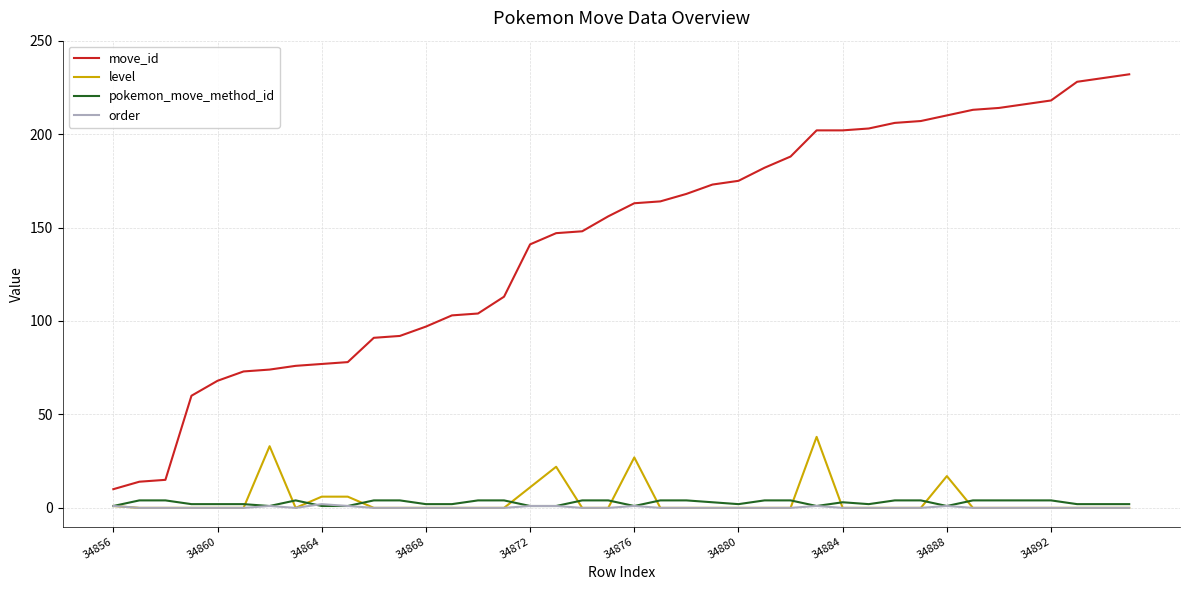

What is the highest value of the level series?

38